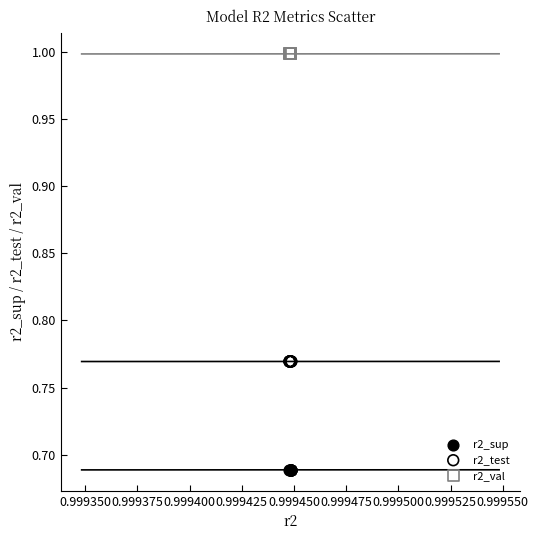

Which series contains the lowest Y value?

r2_sup